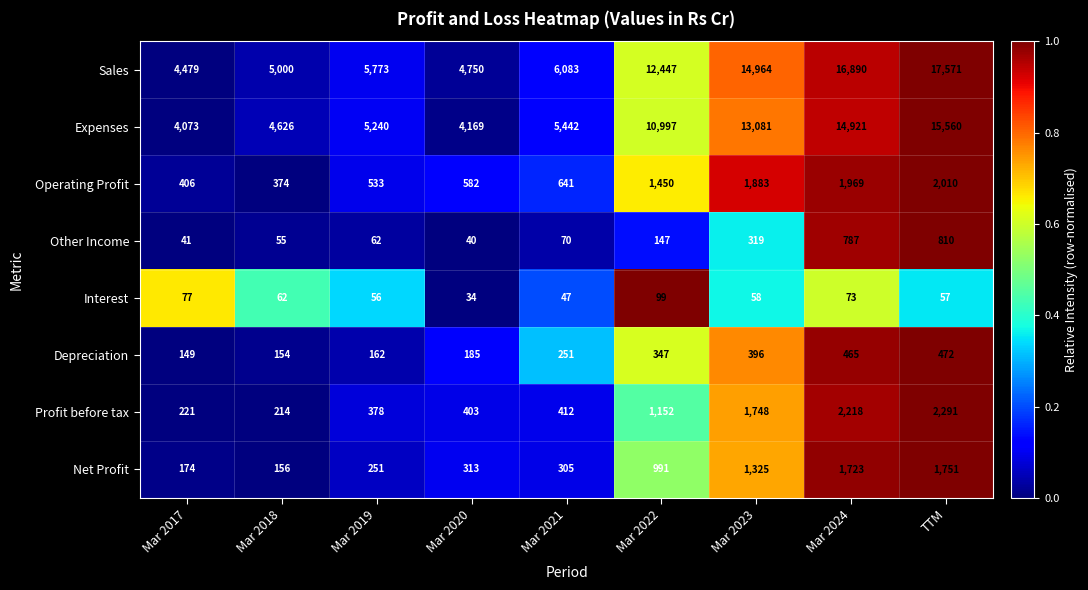

What is the difference between the maximum and minimum values in the Net Profit series?

1595